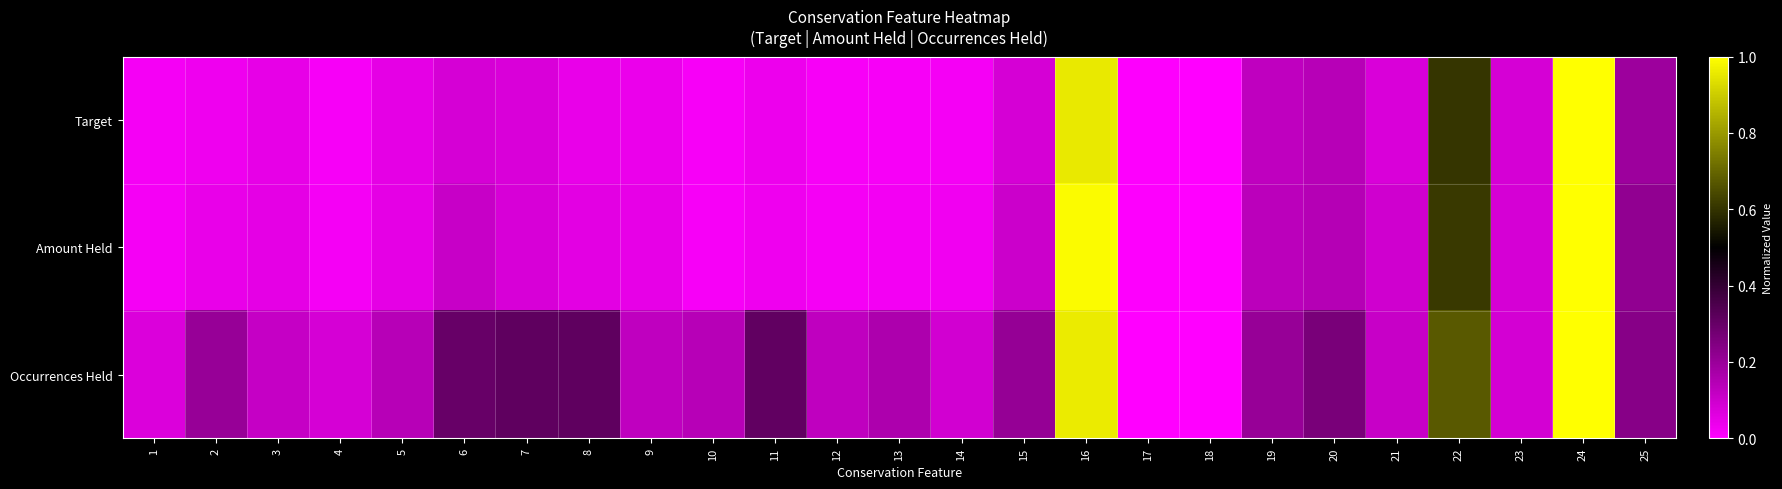

Reading left to right, list all the values displayed in this chart.

Target: 1=0.0	2=0.0	3=0.0	4=0.0	5=0.1	6=0.1	7=0.1	8=0.0	9=0.0	10=0.0	11=0.0	12=0.0	13=0.0	14=0.0	15=0.1	16=1.0	17=0.0	18=0.0	19=0.1	20=0.1	21=0.1	22=0.6	23=0.1	24=1.0	25=0.2
Amount Held: 1=0.0	2=0.0	3=0.1	4=0.0	5=0.1	6=0.1	7=0.1	8=0.1	9=0.0	10=0.0	11=0.0	12=0.0	13=0.0	14=0.0	15=0.1	16=1.0	17=0.0	18=0.0	19=0.1	20=0.1	21=0.1	22=0.6	23=0.1	24=1.0	25=0.2
Occurrences Held: 1=0.1	2=0.2	3=0.1	4=0.1	5=0.1	6=0.3	7=0.3	8=0.3	9=0.1	10=0.1	11=0.3	12=0.1	13=0.2	14=0.1	15=0.2	16=1.0	17=0.0	18=0.0	19=0.2	20=0.3	21=0.1	22=0.7	23=0.1	24=1.0	25=0.2